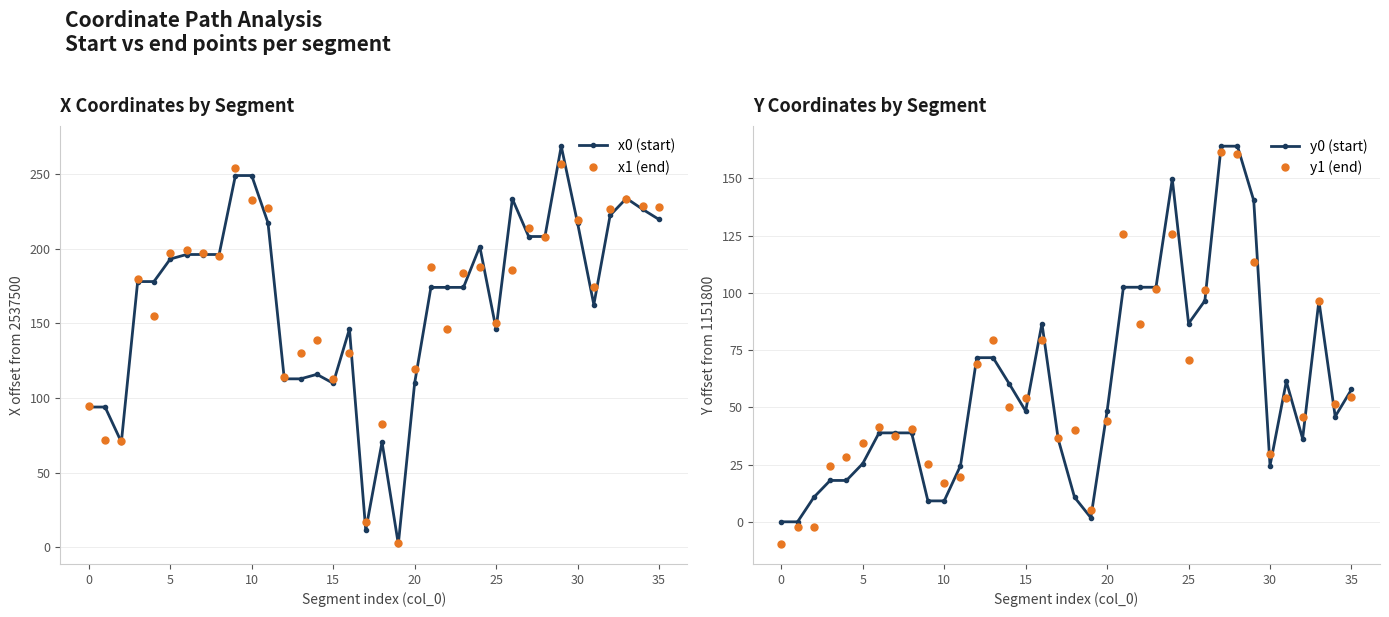

Is this an area chart (filled region under the line)?

No